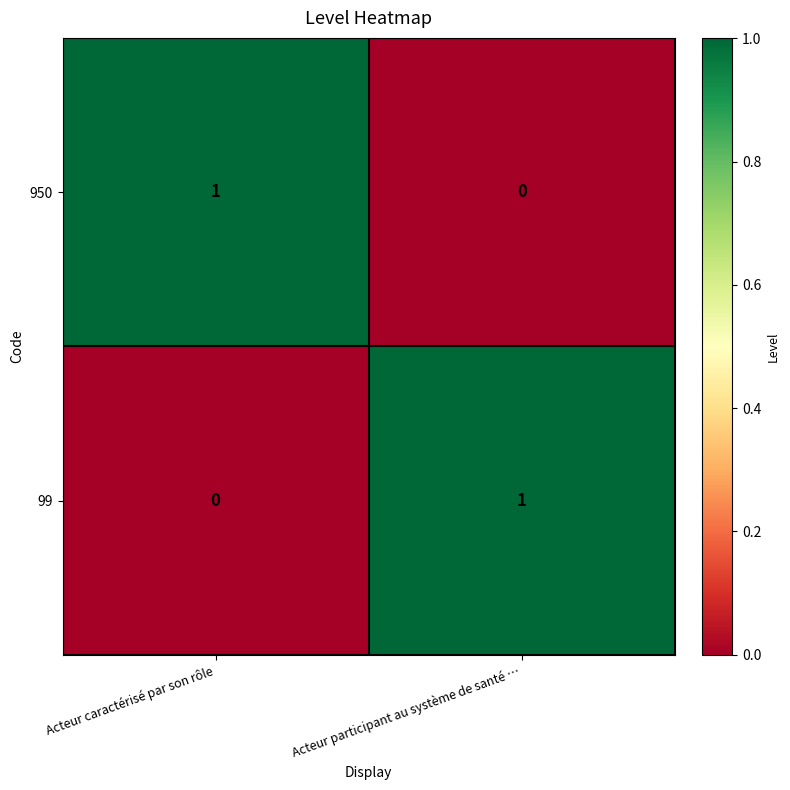

The 950 series shows 1 at Acteur participant au système de santé …. True or false?

False